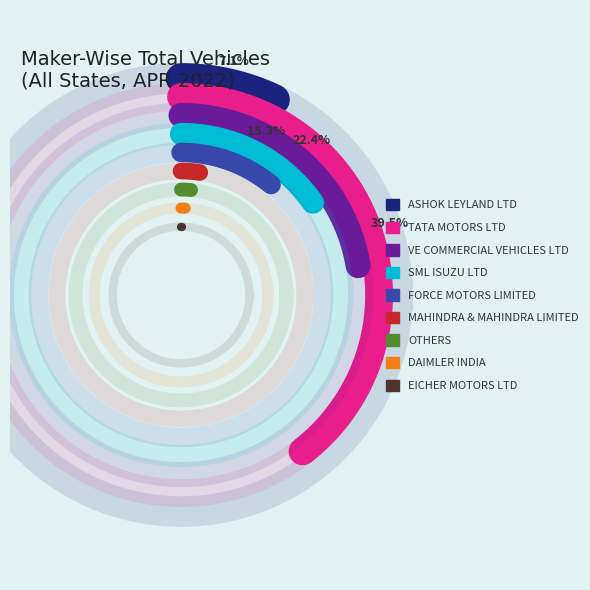

How many segments does this pie chart have?

9